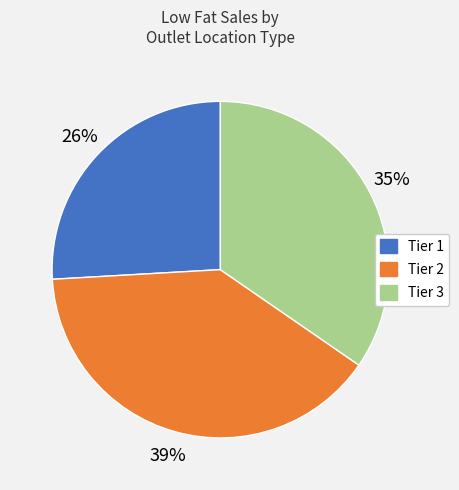

Is Tier 3 the majority of the pie?

No